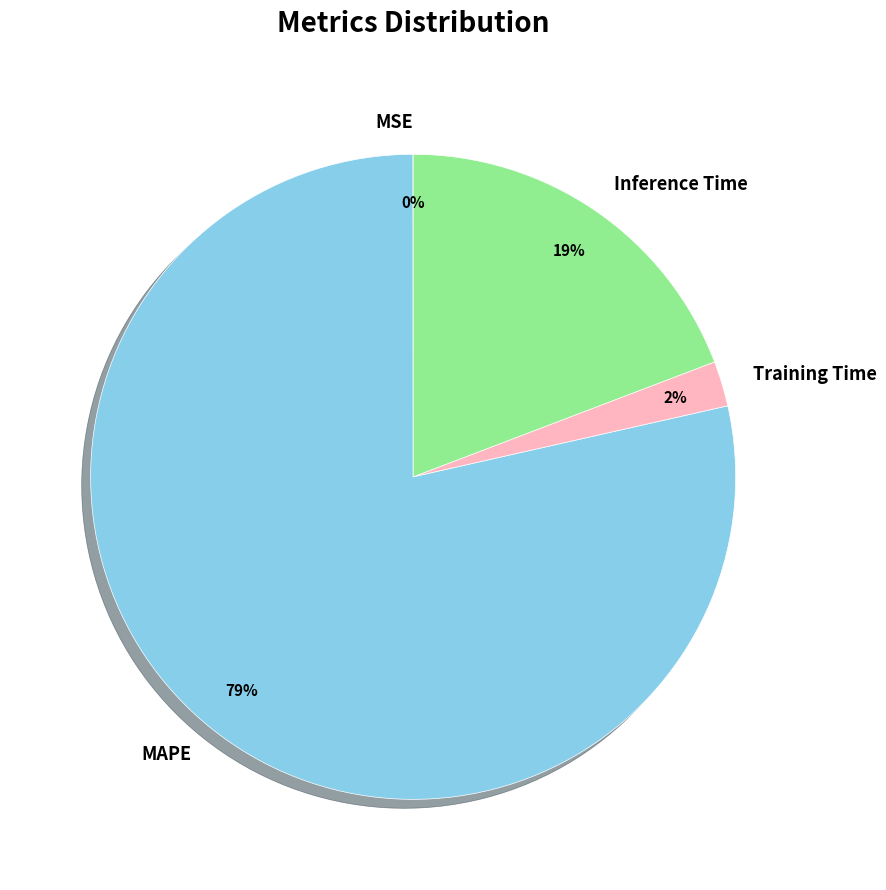

What is the majority slice?

MAPE